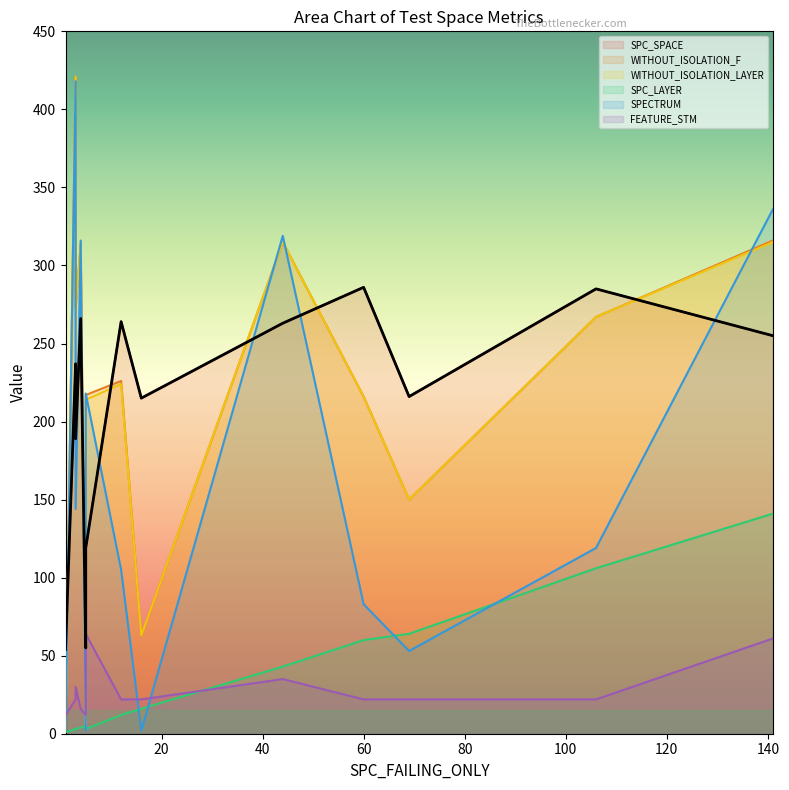

What is the average value of the SPC_LAYER series?

35